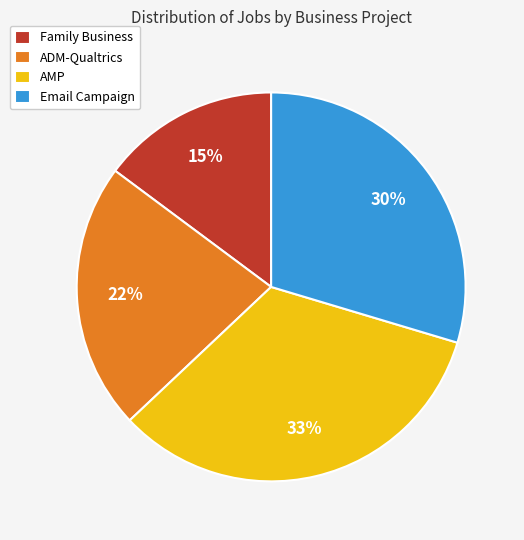

Is the sum of Email Campaign and ADM-Qualtrics greater than half?

Yes